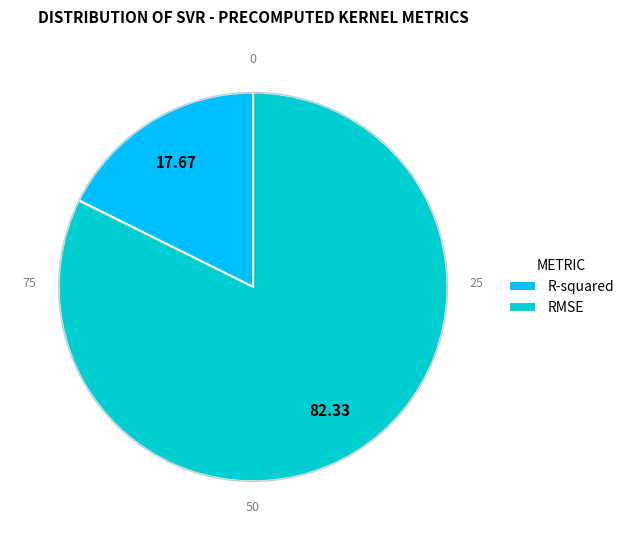

Which slice is the largest?

RMSE